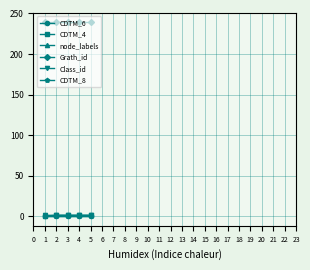

What is the total value across all series at 3?

242